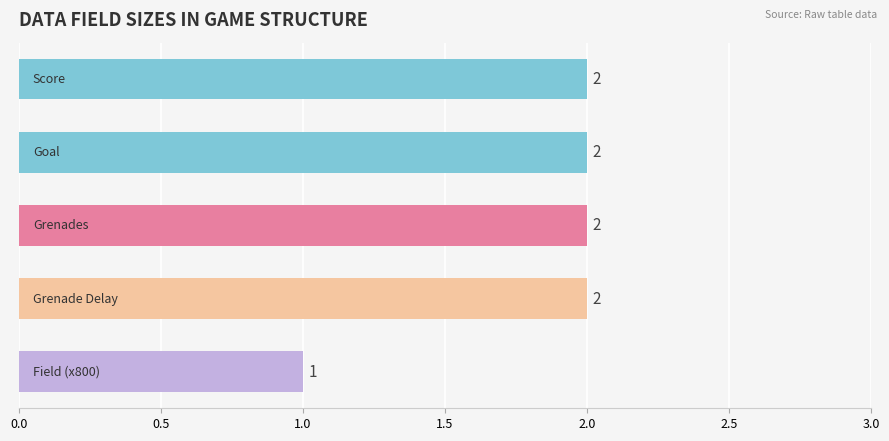

What is the sum of all values?

9